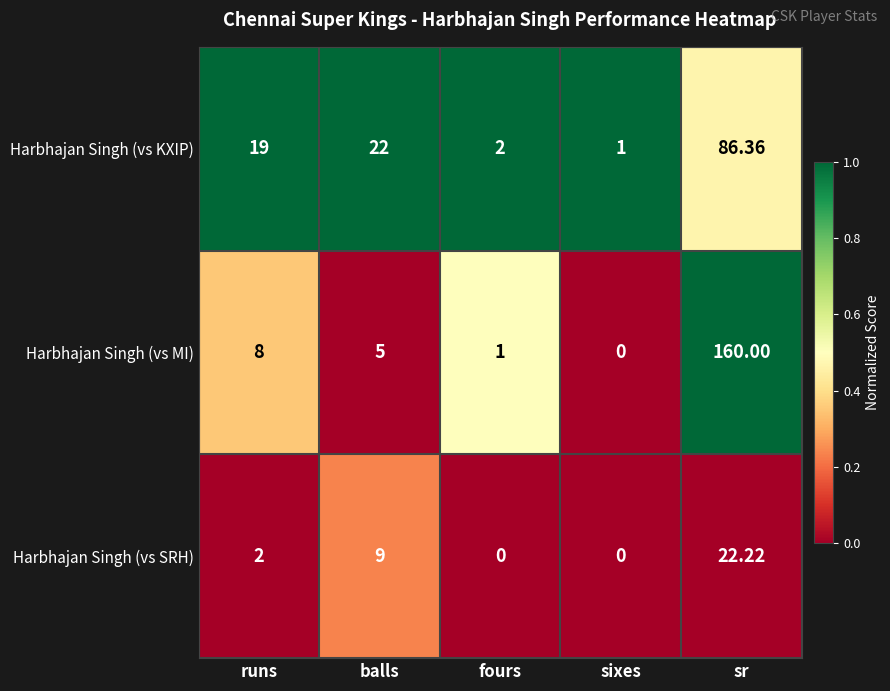

At which label does Harbhajan Singh (vs KXIP) reach its peak?

sr